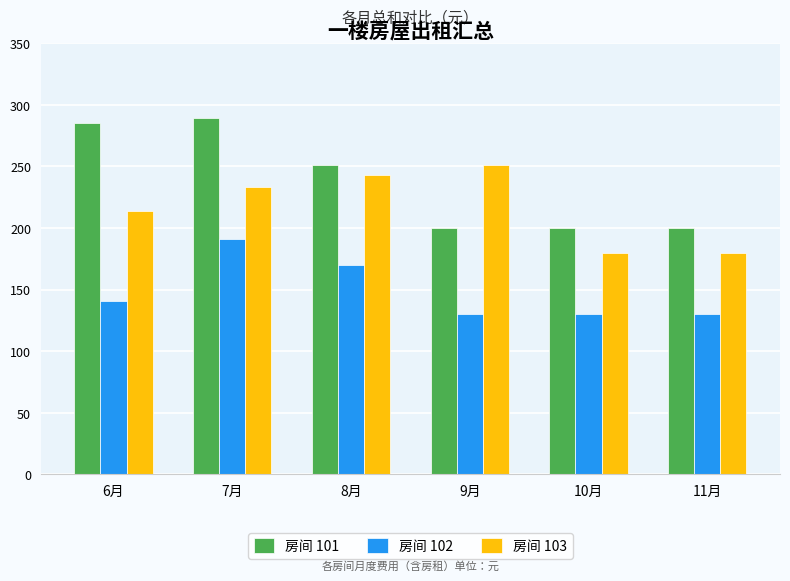

What is the average value of the 房间 102 series?

148.7